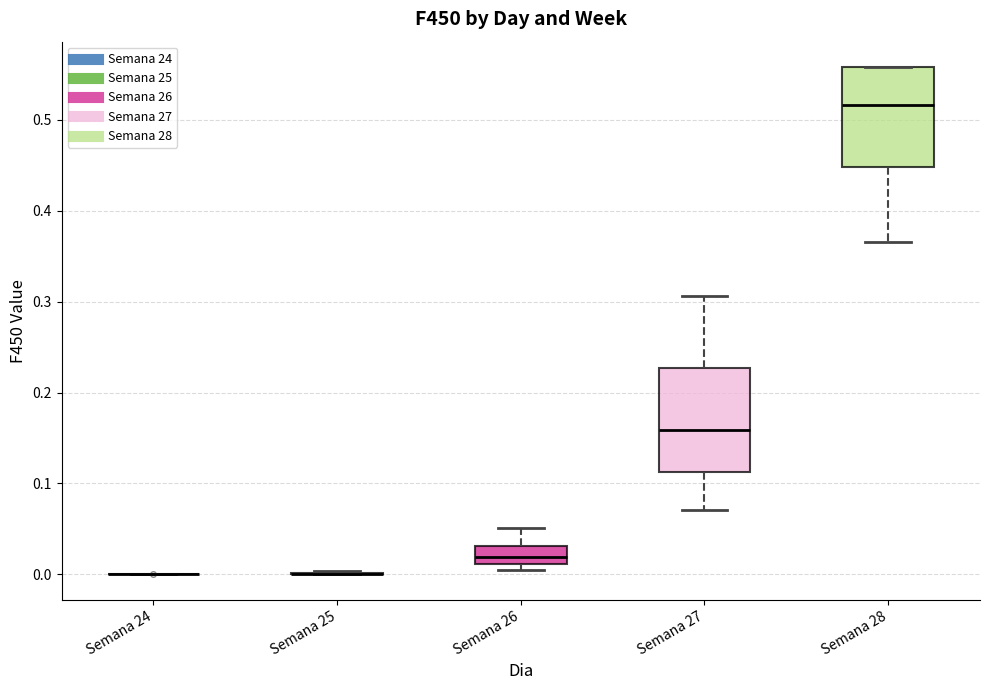

Reading left to right, transcribe this box plot: for each box, give where its median line is, the range the box spans, and where its two whiskers end, as read against the y-axis. The values are not printed on the chart, so give them approximately, as read against the axis.

Semana 24: box collapsed to a line at 0.00, whiskers 0.00 to 0.00
Semana 25: box collapsed to a line at 0.00, whiskers 0.00 to 0.00
Semana 26: median 0.02, box 0.01 to 0.03, whiskers 0.01 (just below the box's lower edge) to 0.05
Semana 27: median 0.16, box 0.11 to 0.23, whiskers 0.07 to 0.31
Semana 28: median 0.52, box 0.45 to 0.56, whiskers 0.37 to 0.56